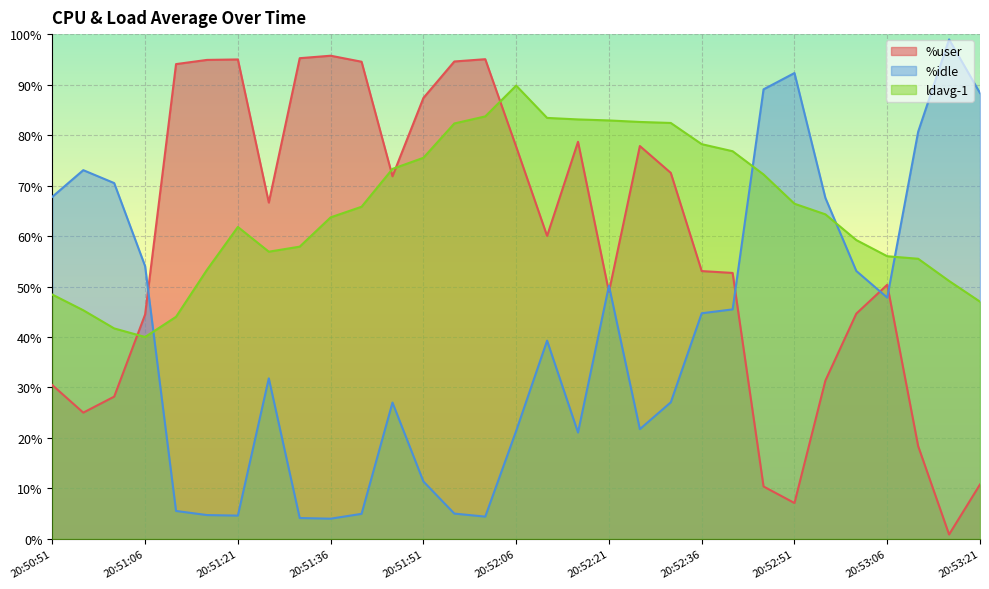

After their last crossing, which series has the higher values: ldavg-1 or %user?

ldavg-1